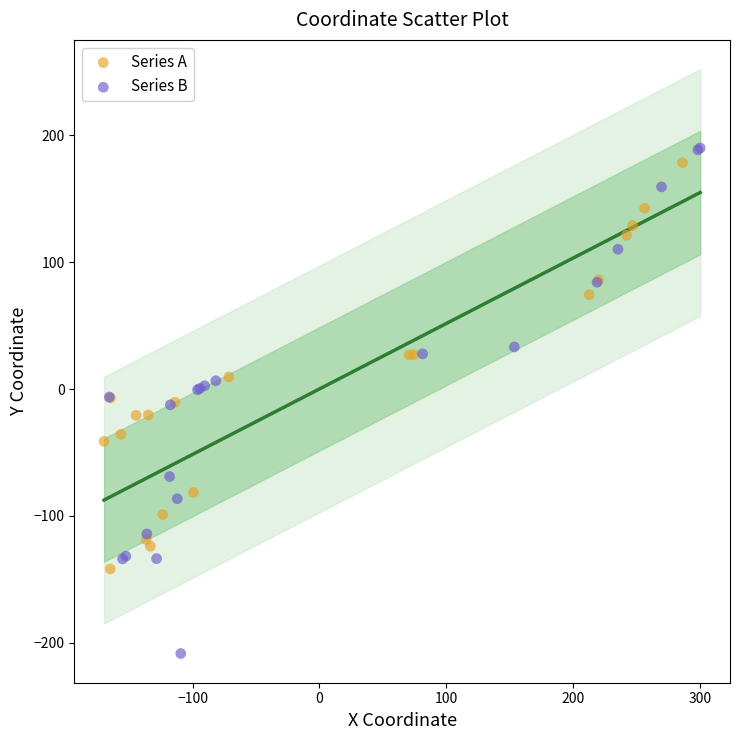

Which series reaches the minimum Y coordinate?

Series B